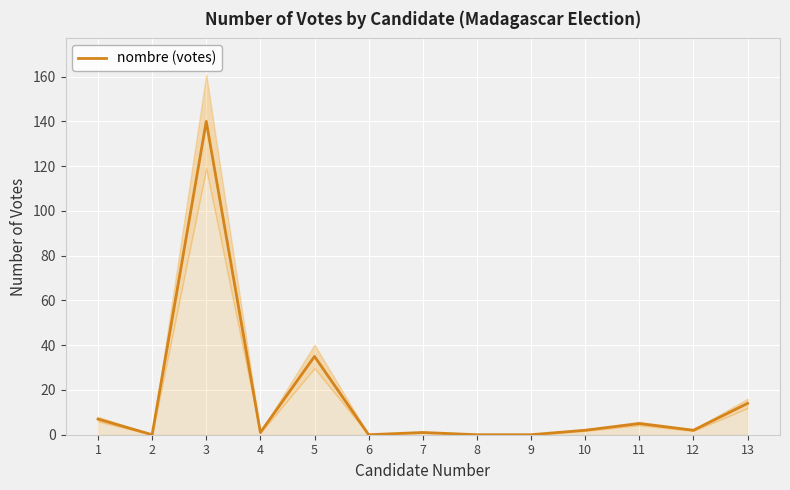

How many data points does each series have?

13